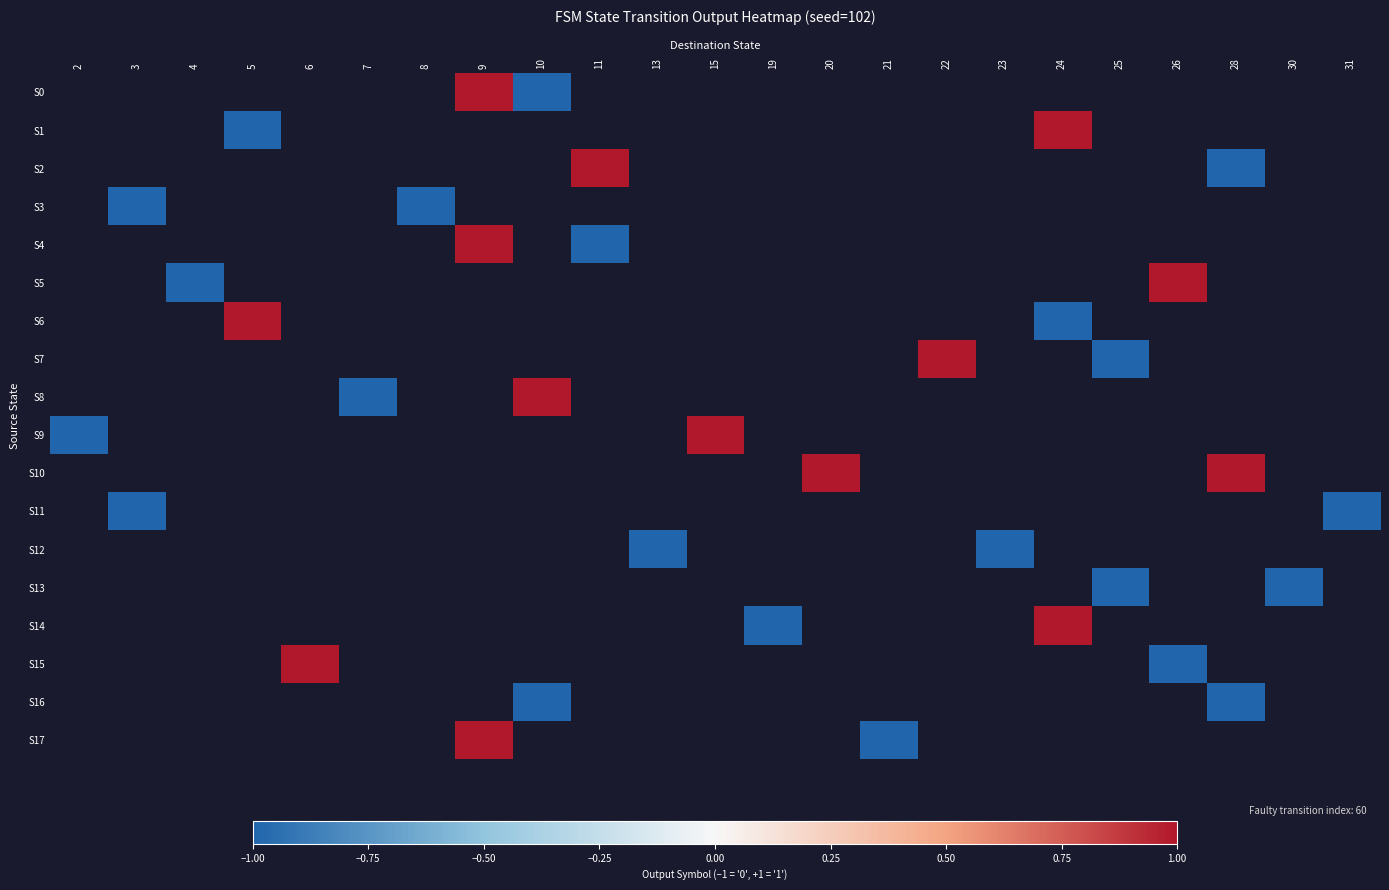

How many values in S15 are above zero?

1